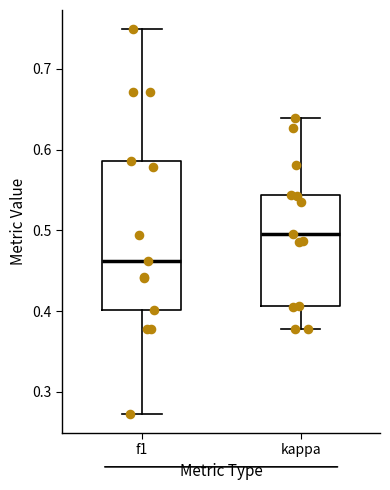

Where is the upper edge of the box for f1 on the y-axis? The values are not printed on the chart, so give them approximately, as read against the axis.

0.59